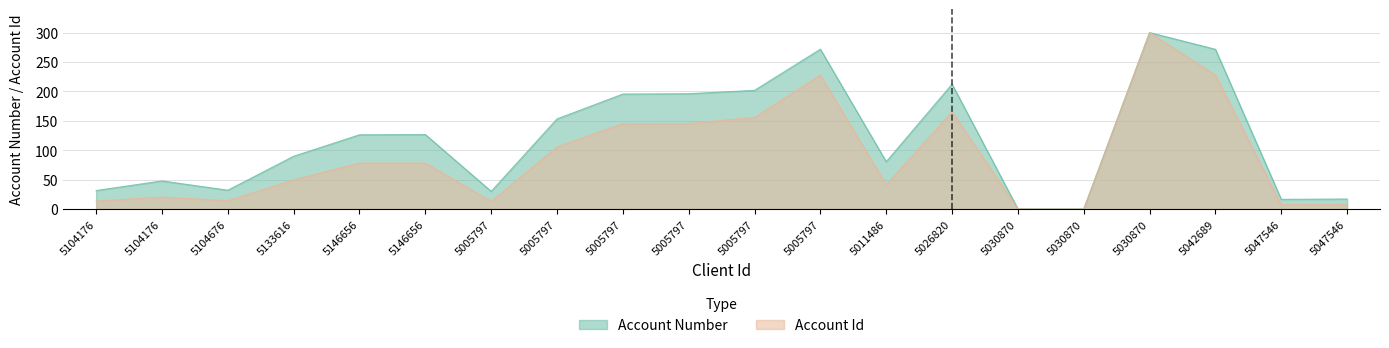

What is the total value across all series at 5005797?

43.0